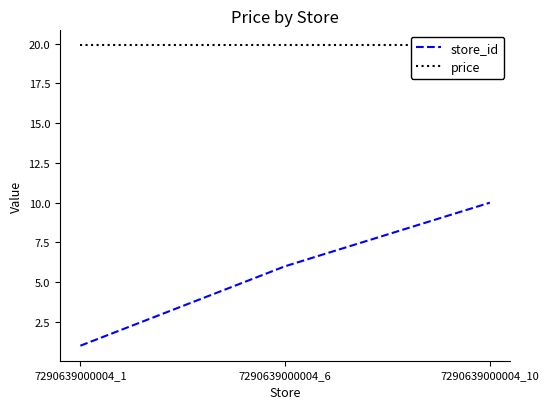

What is the sum of the price values at 7290639000004_6 and 7290639000004_1?

39.8